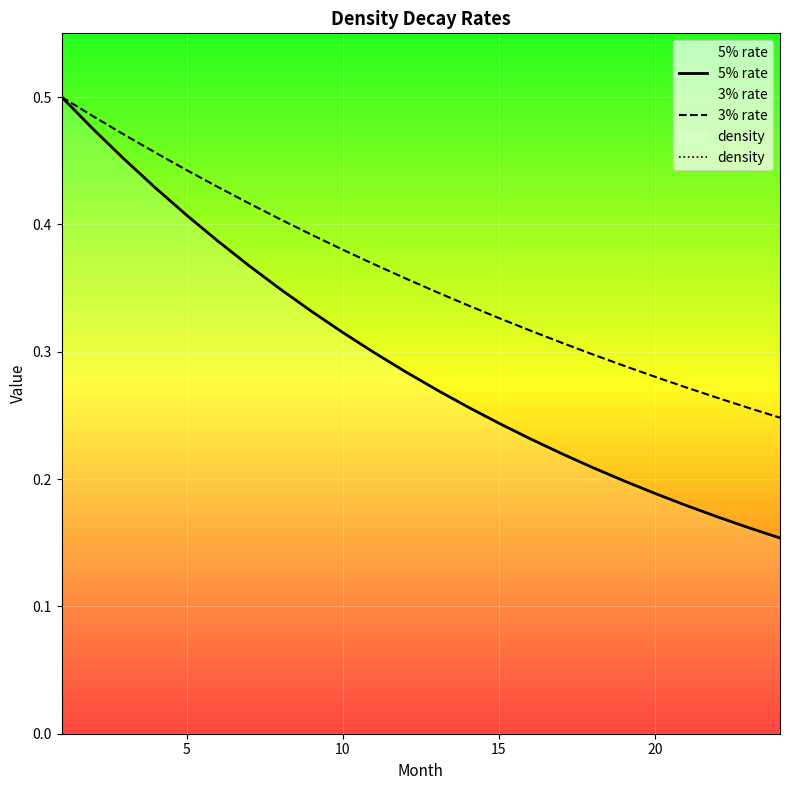

How many data points does each series have?

24